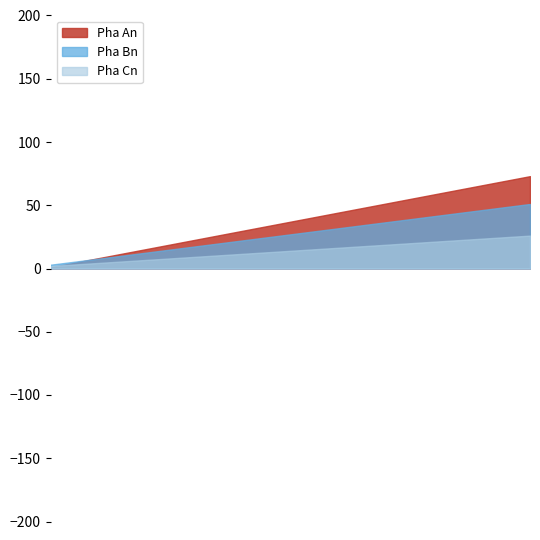

How many lines are shown in the chart?

3